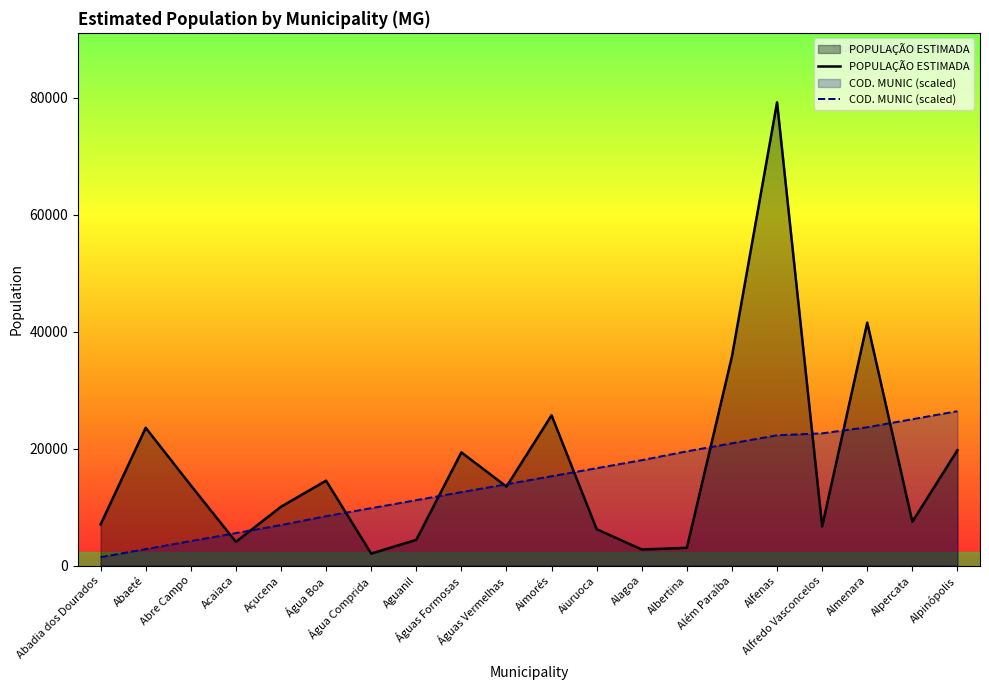

How many lines are shown in the chart?

2